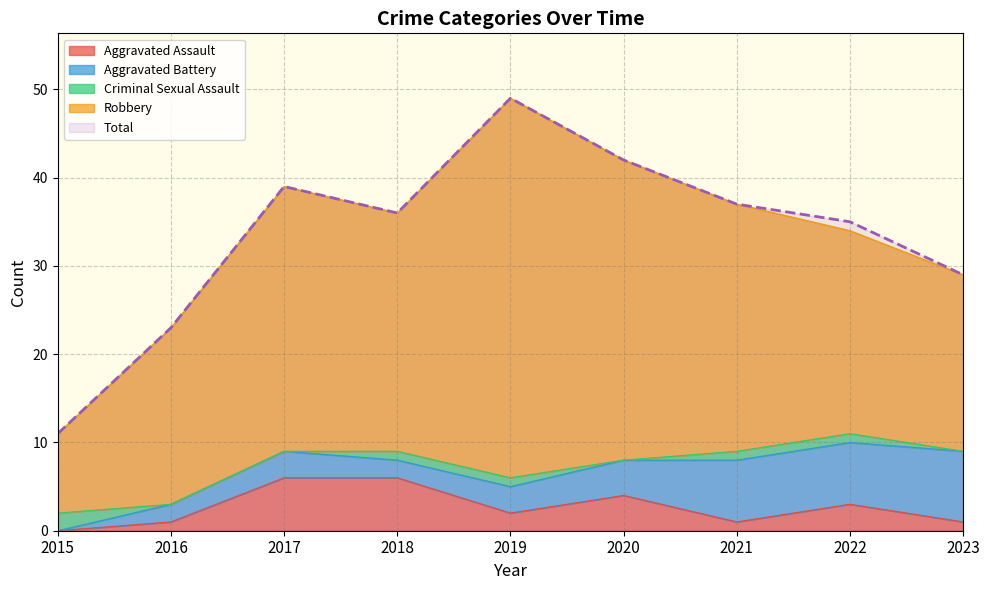

Which label corresponds to the smallest value in the chart?

2015